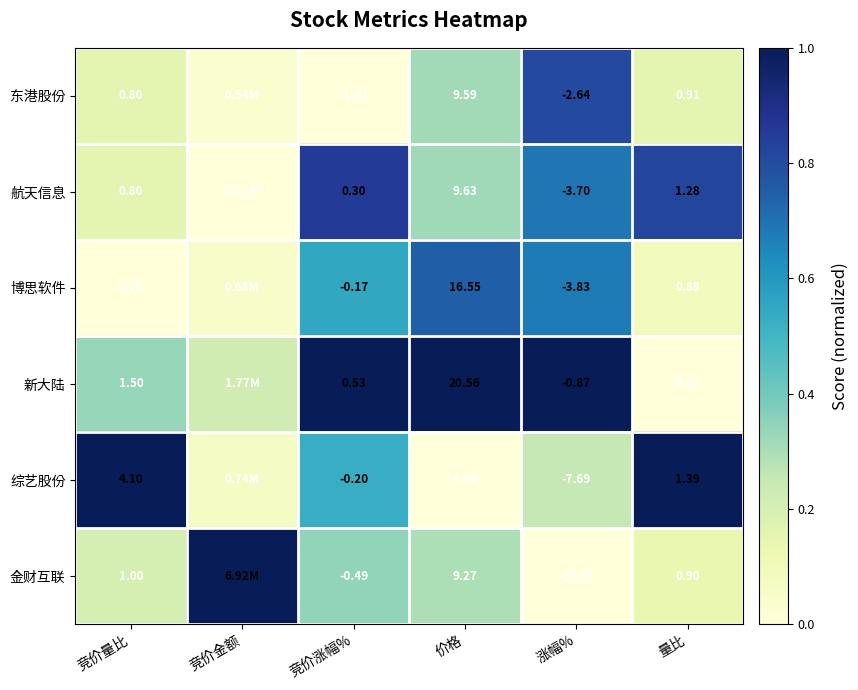

Rank the series at 量比 from highest to lowest value.

综艺股份, 航天信息, 东港股份, 金财互联, 博思软件, 新大陆